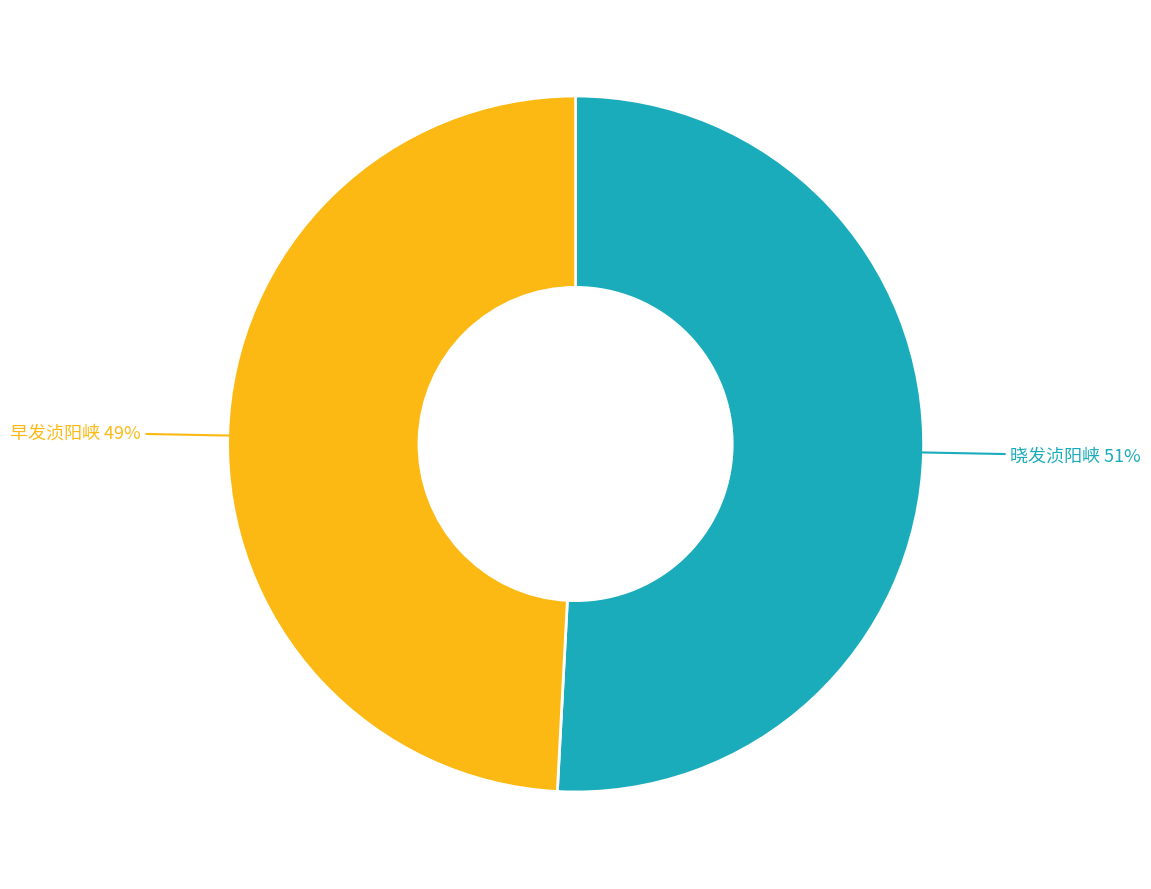

Which slice is the smallest?

早发浈阳峡